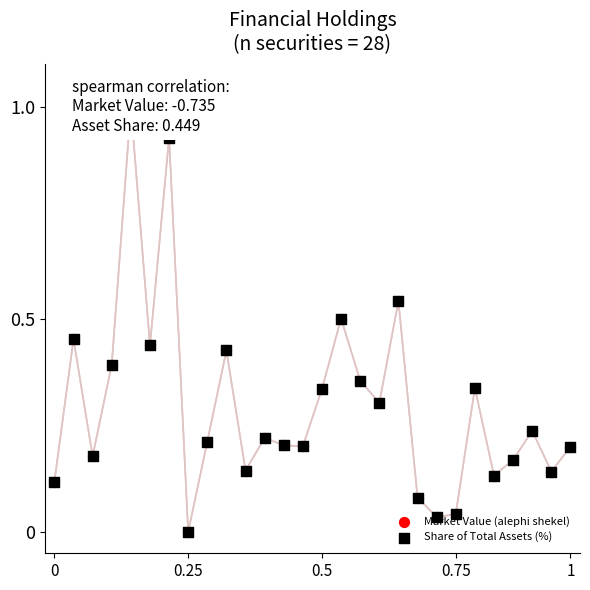

What are all the series names shown in the legend?

Market Value (alephi shekel), Share of Total Assets (%)